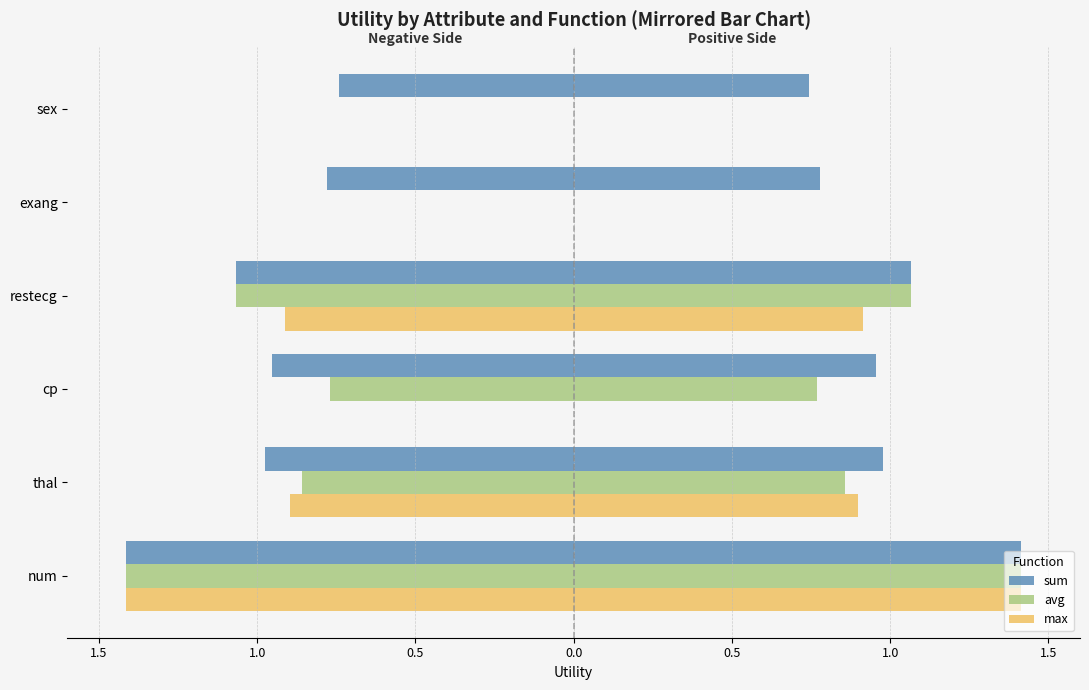

What is the minimum value shown in the chart?

-1.4